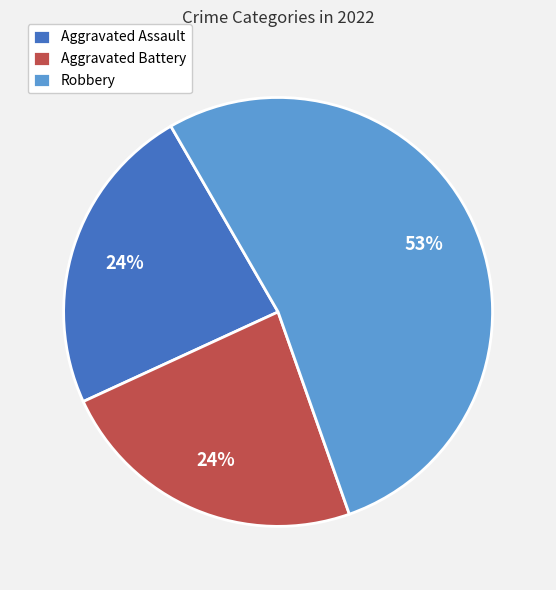

How many slices are in this pie chart?

3